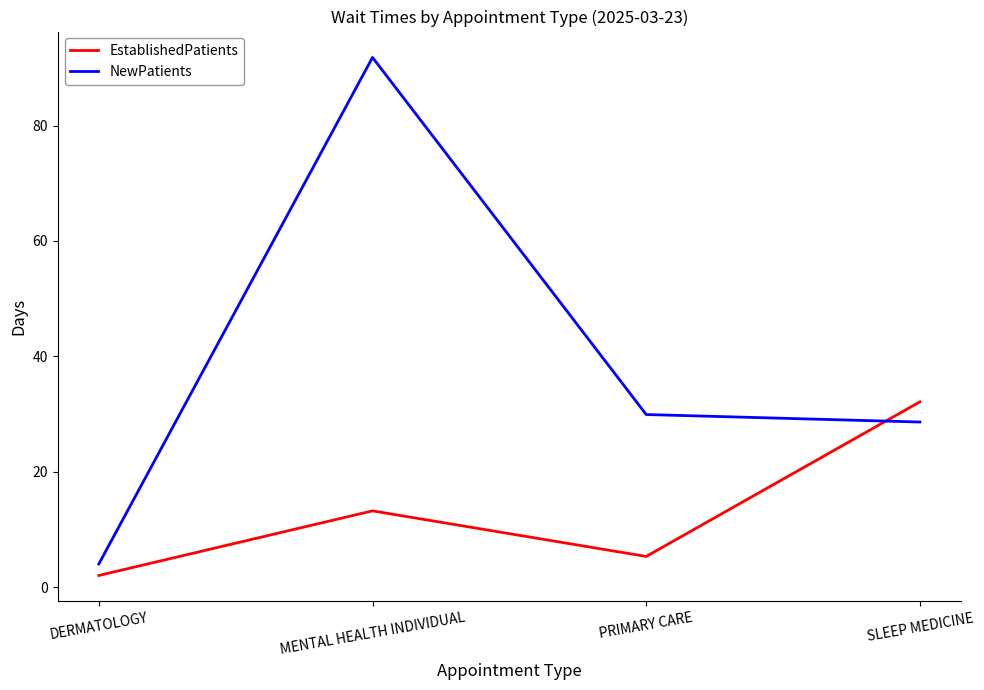

True or false: NewPatients has more than 0 interior local peaks.

True